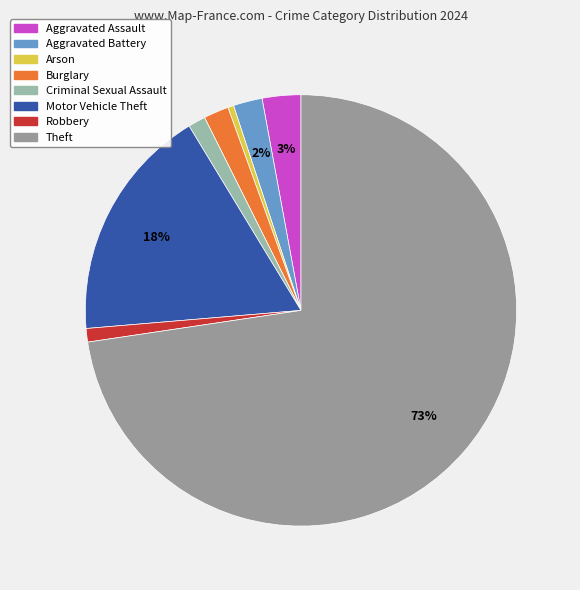

To the nearest percent, what portion does Theft represent?

73%